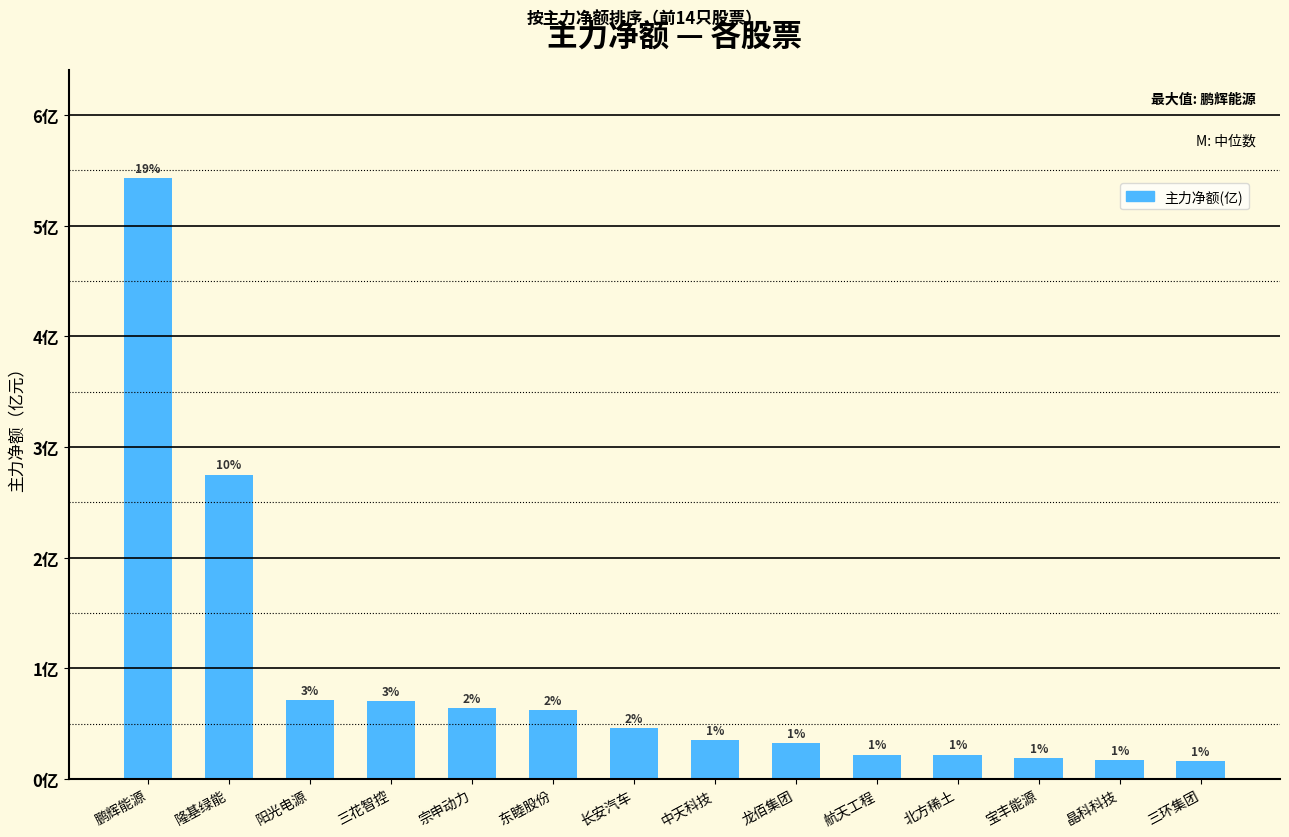

Are the bars horizontal?

No